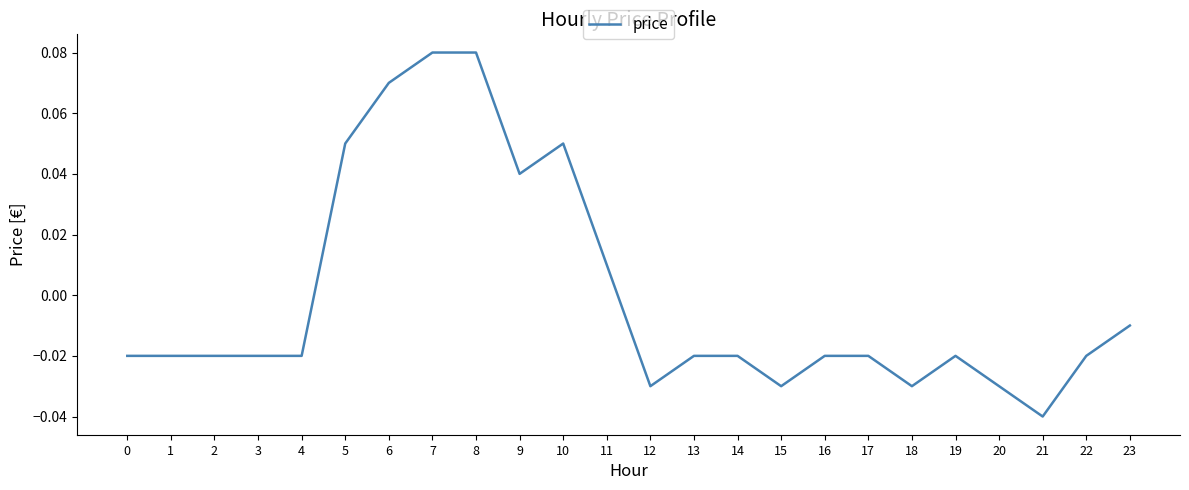

Which category has the lowest value across all series?

21